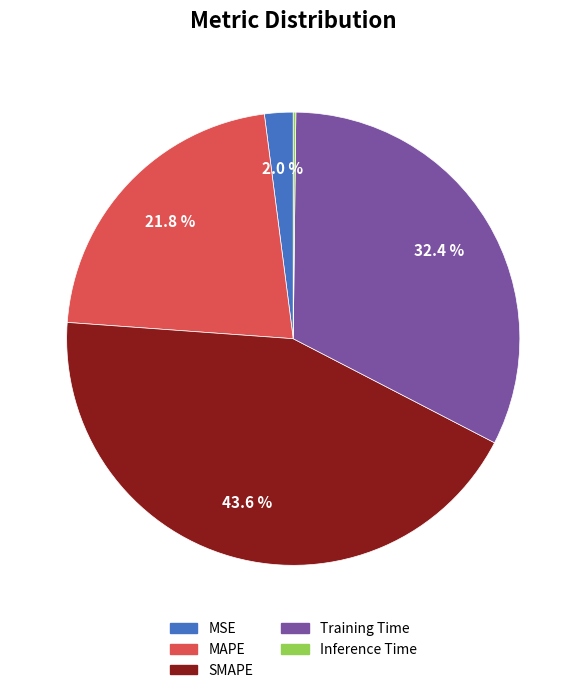

Does Training Time account for over 50% of the chart?

No